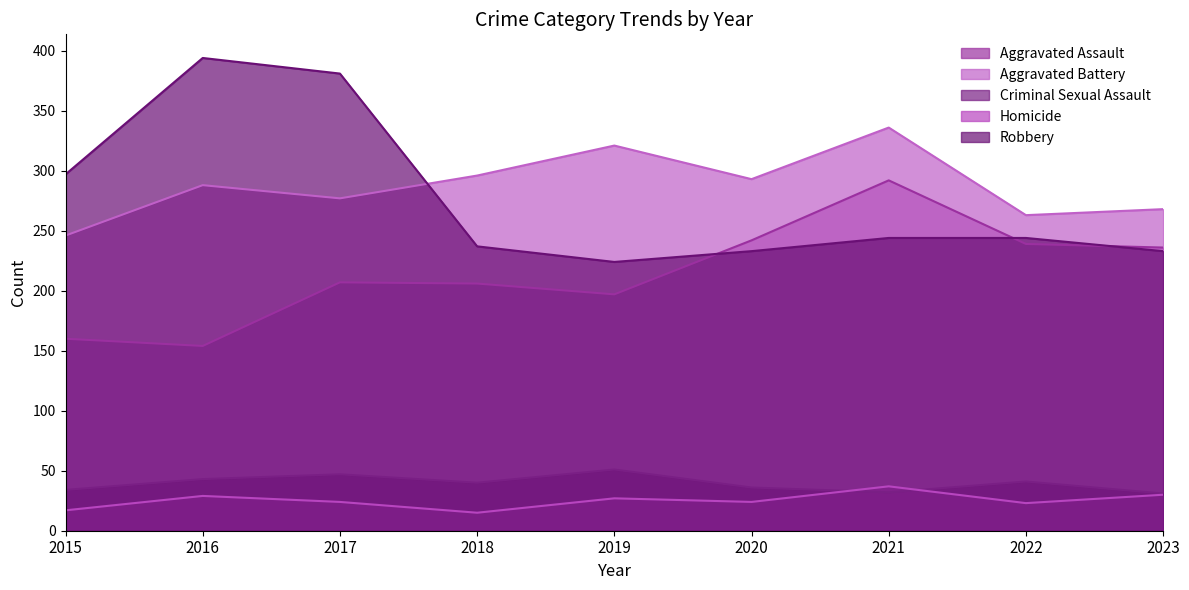

Count the number of categories in the chart.

9